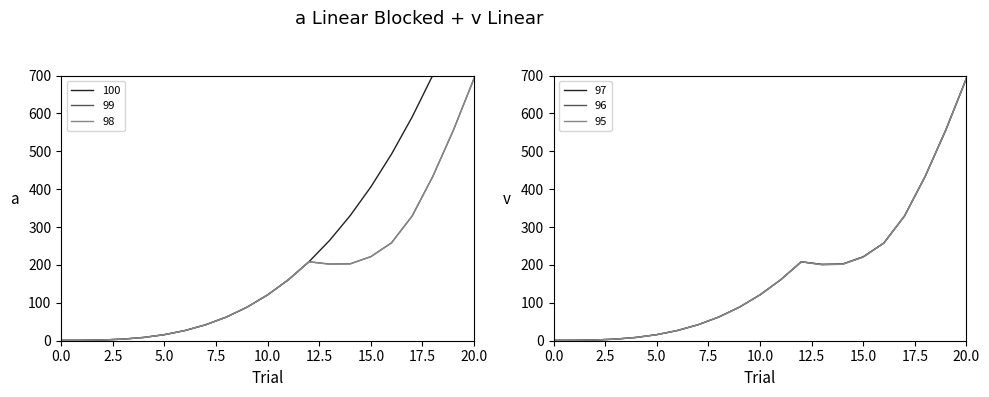

How many values in the 96 series exceed 120?

11